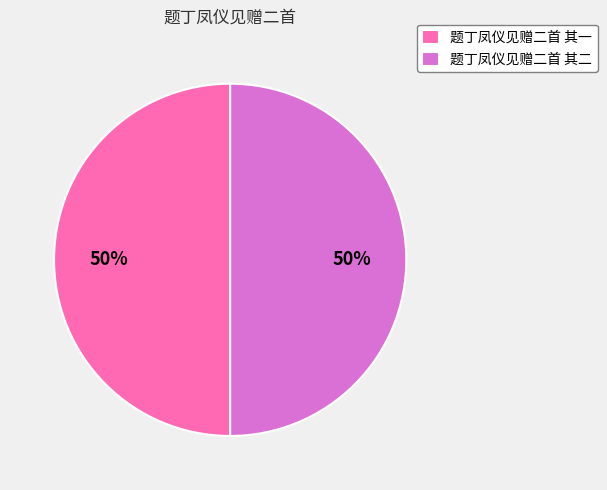

Is it true that 题丁凤仪见赠二首 其二 is 45% of the pie?

False